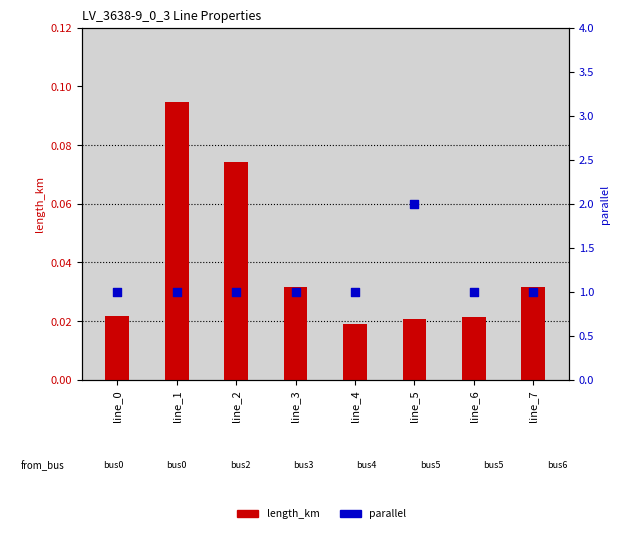

At how many categories does at least one series exceed 0?

8